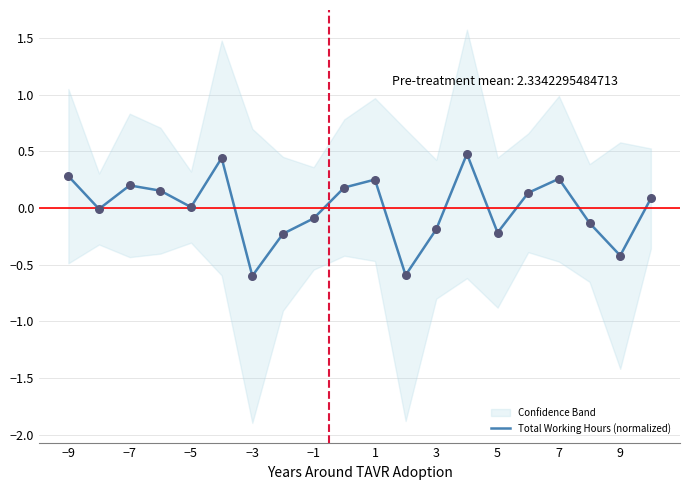

What is the lowest value of the Total Working Hours (normalized) series?

-0.6